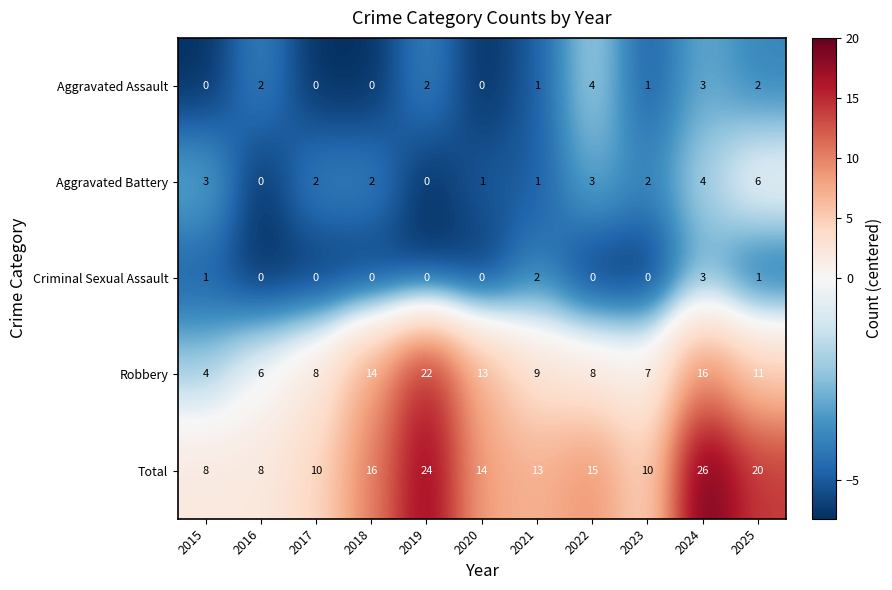

At which category is the sum across all series the highest?

2024